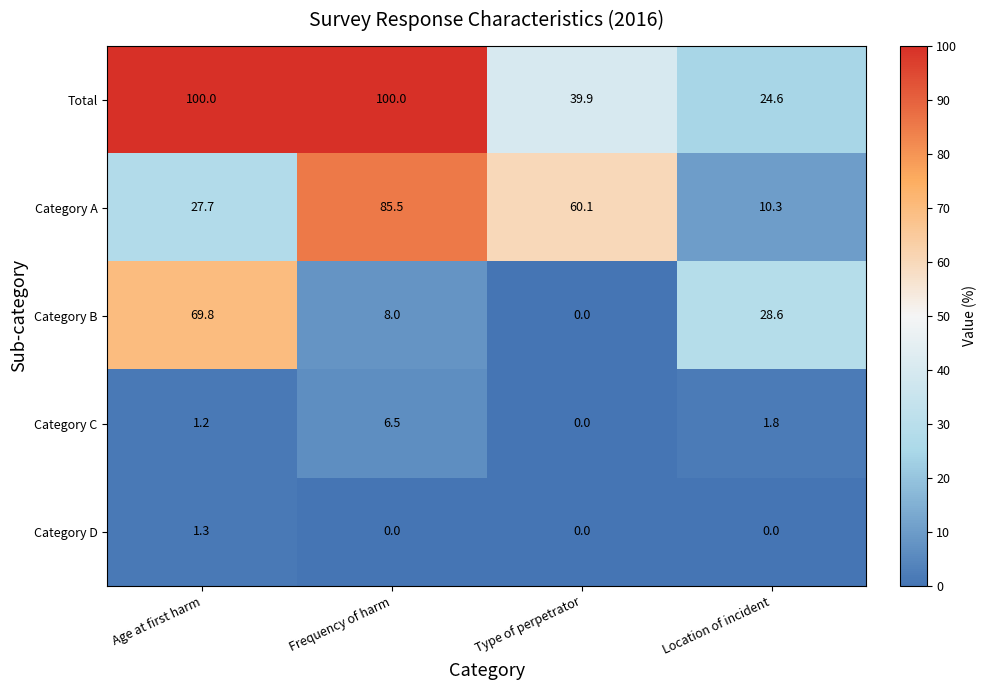

Where is Category A nearest to the value 47?

Type of perpetrator